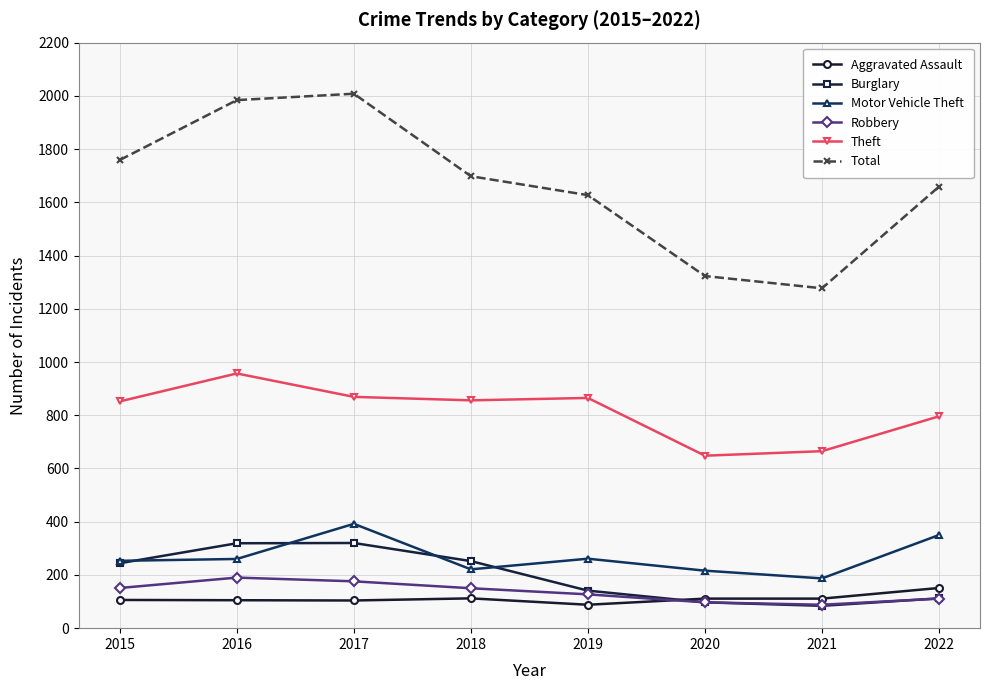

Is the value of Theft at 2017 greater than the value of Aggravated Assault at 2019?

Yes